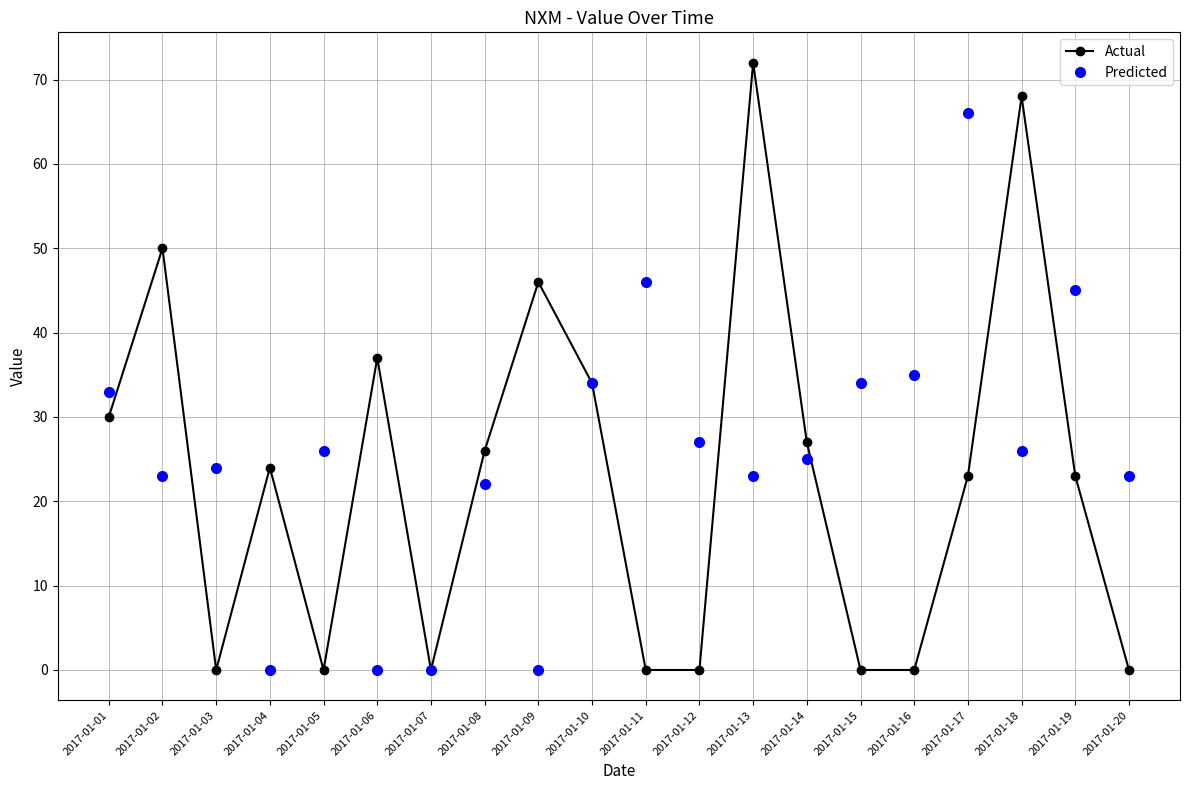

How many lines are shown in the chart?

2